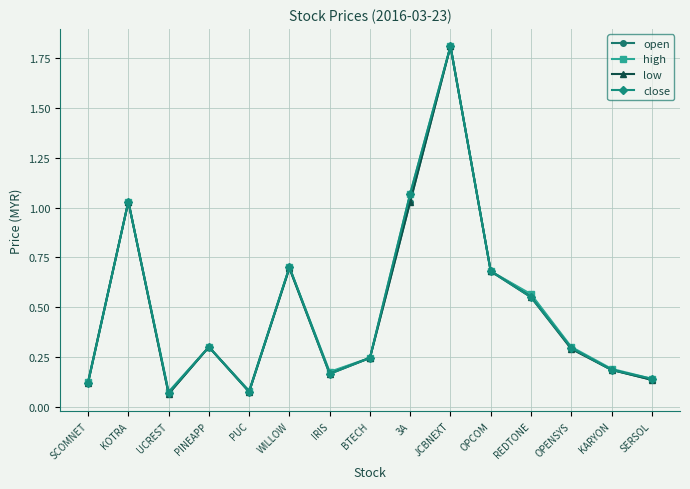

What position from the right is IRIS?

9